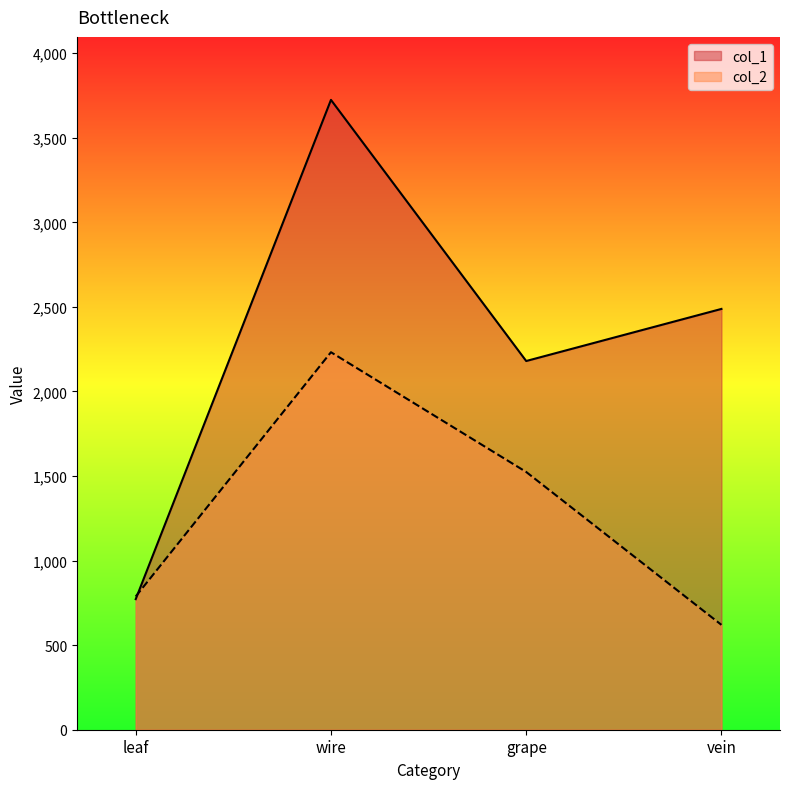

At which category does col_1 reach its first local peak?

wire